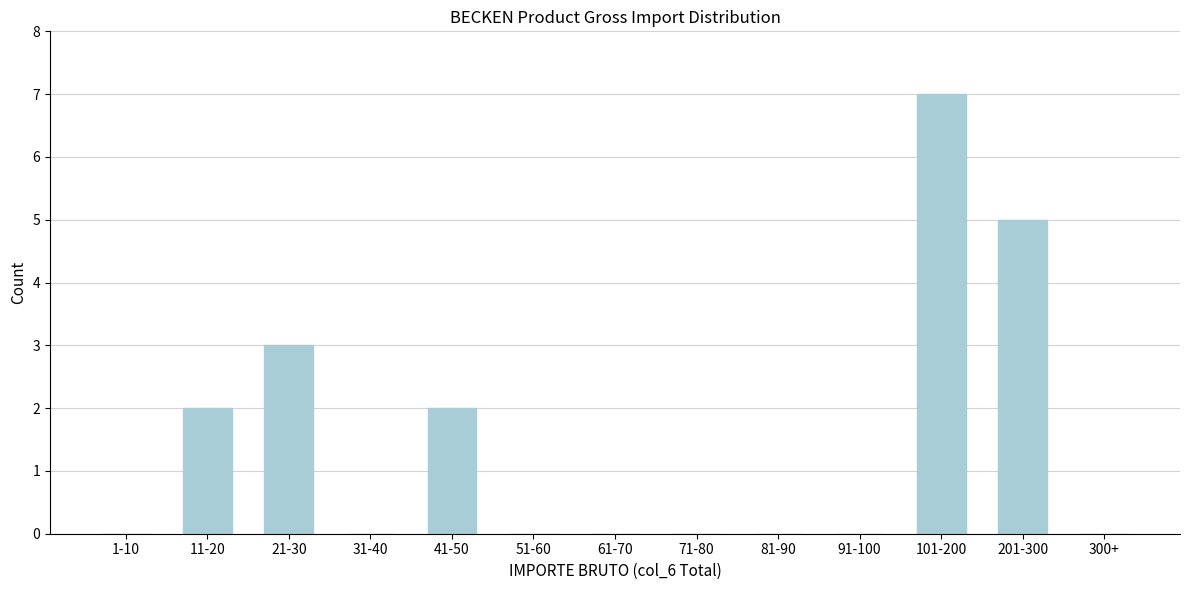

Reading right to left, what are all the values shown in this chart?

300+=0	201-300=5	101-200=7	91-100=0	81-90=0	71-80=0	61-70=0	51-60=0	41-50=2	31-40=0	21-30=3	11-20=2	1-10=0